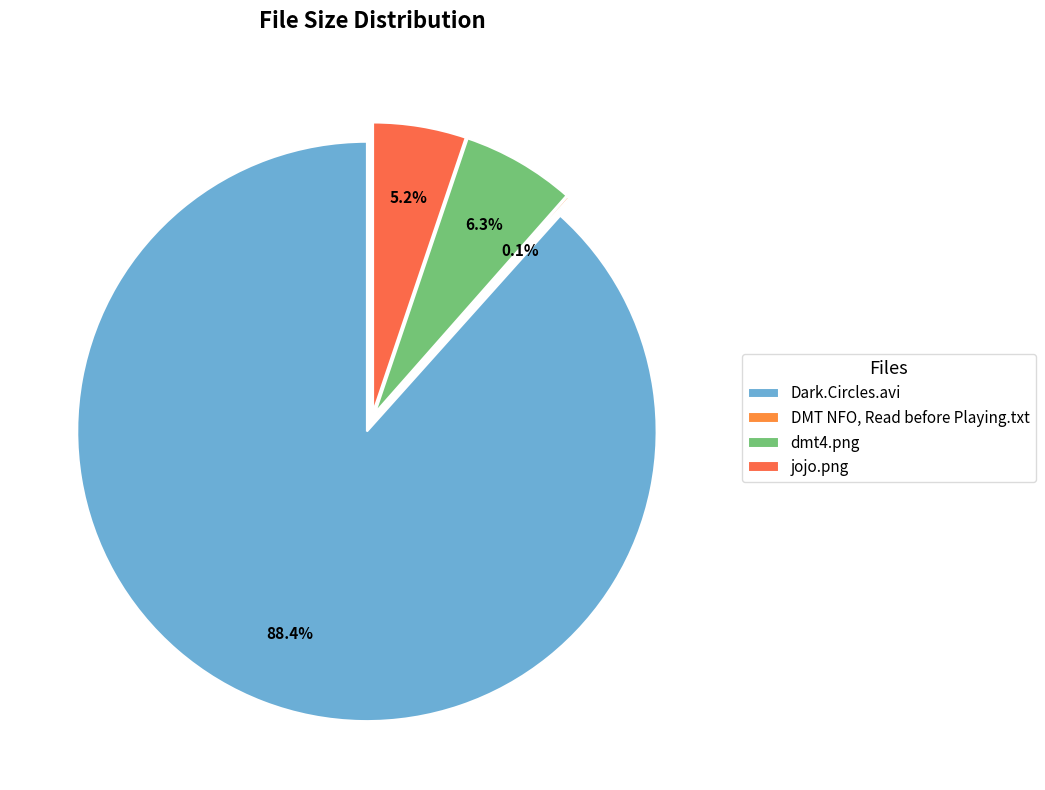

To the nearest percent, what portion does dmt4.png represent?

6%